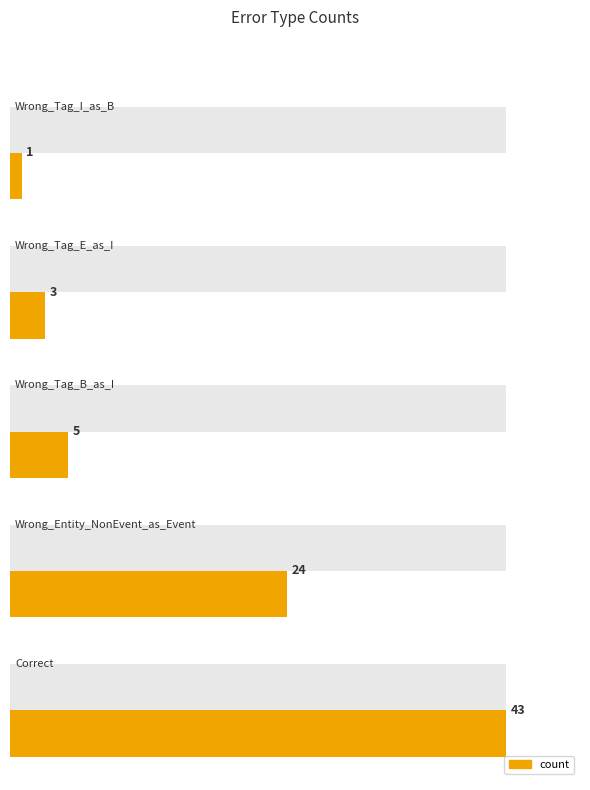

What is the sum of the values at Wrong_Tag_I_as_B and Wrong_Tag_E_as_I?

4